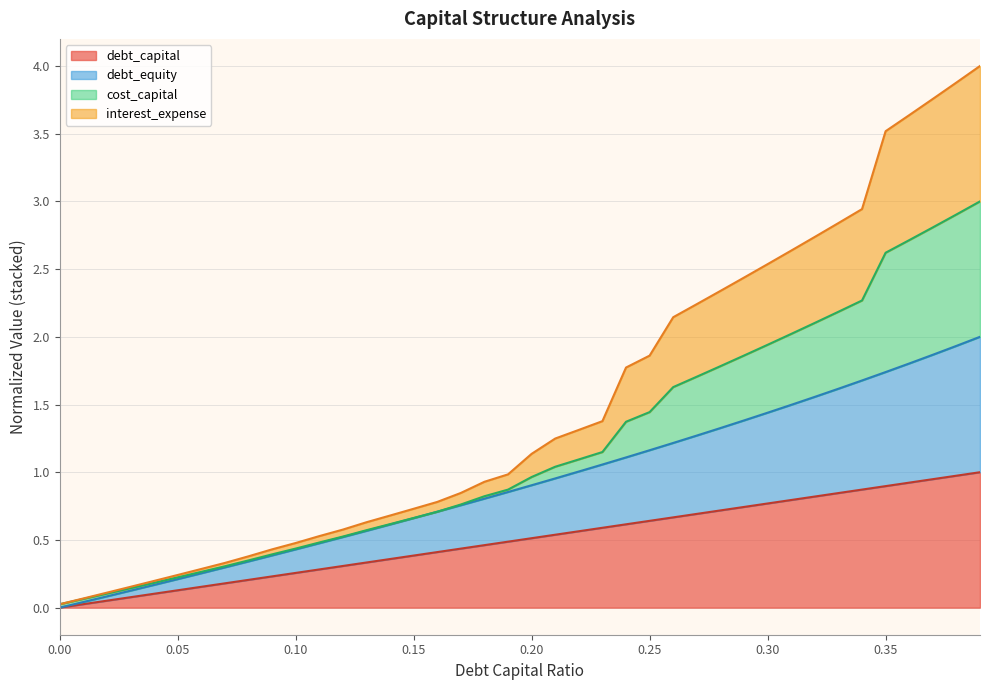

Which series has the largest total across all categories?

interest_expense